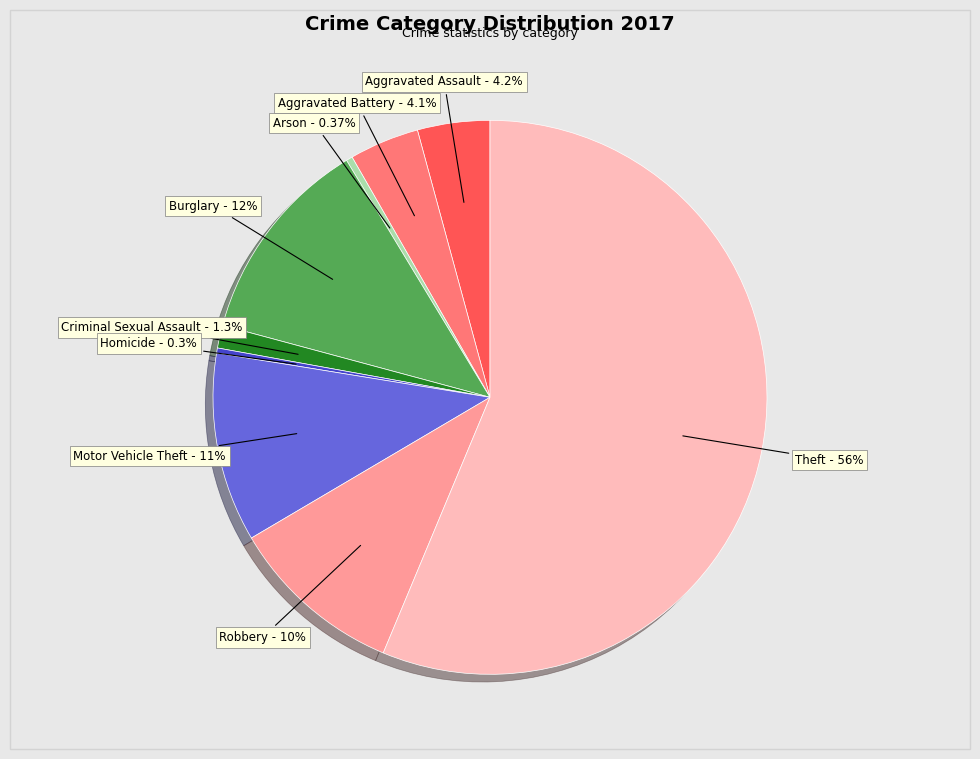

Between Arson and Robbery, which is larger?

Robbery